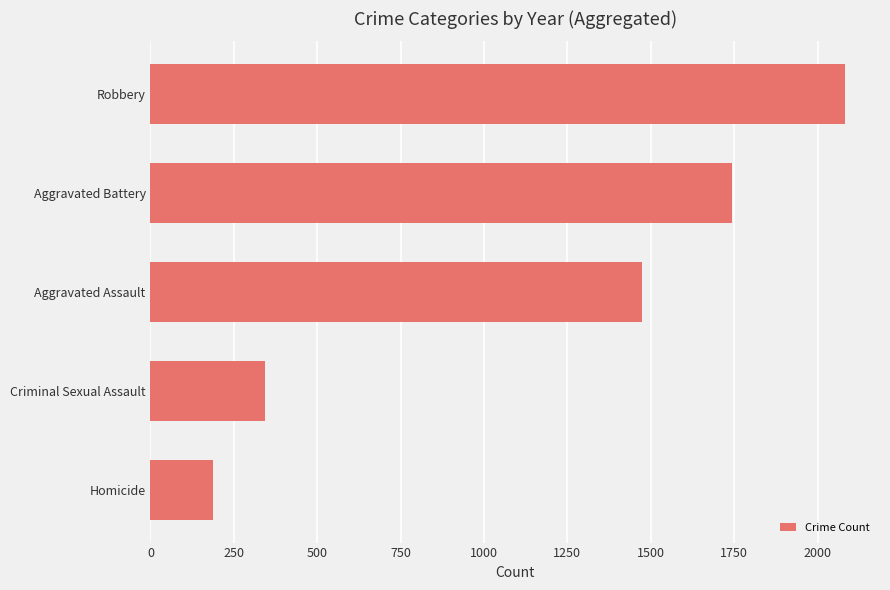

What is the sum of all values?

5830